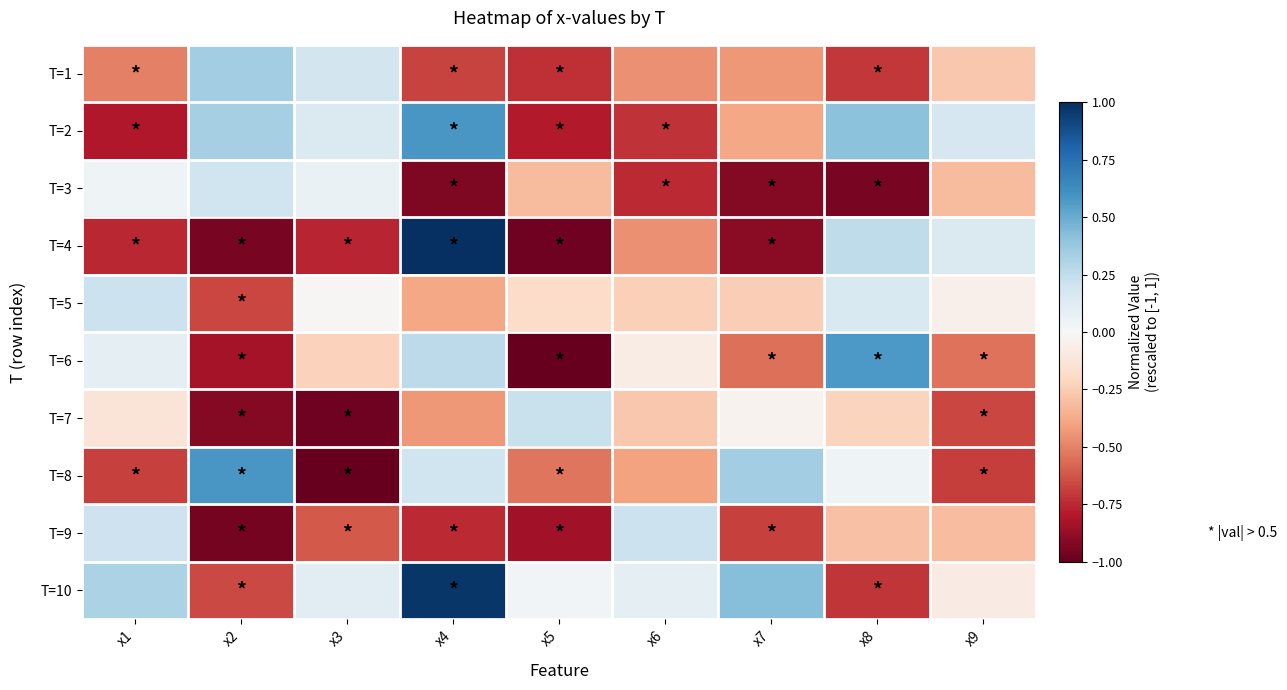

What is the maximum value shown in the chart?

1.0